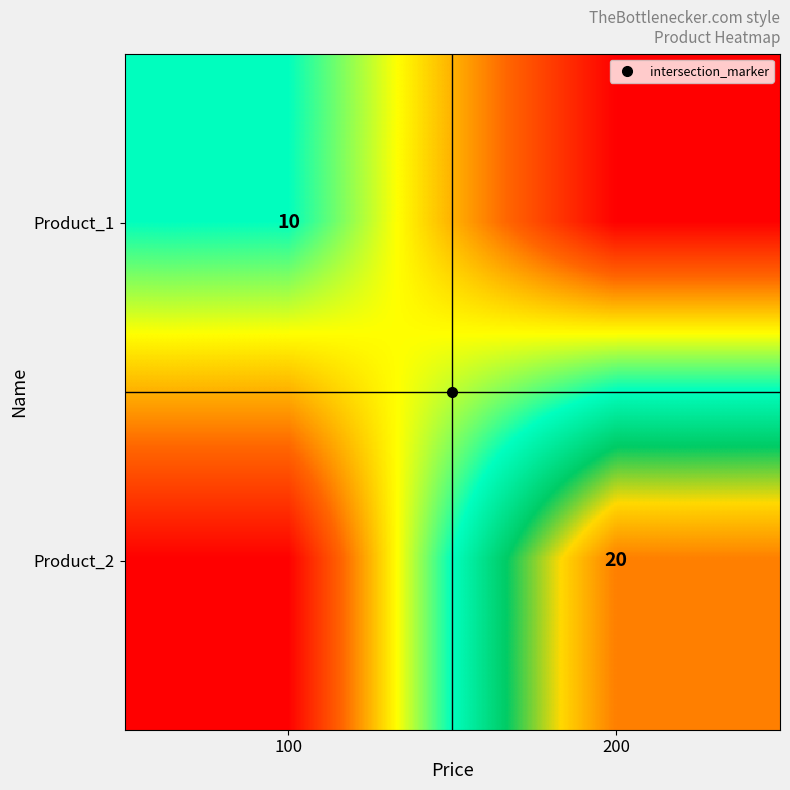

What is the difference between the highest and lowest values at 200?

20